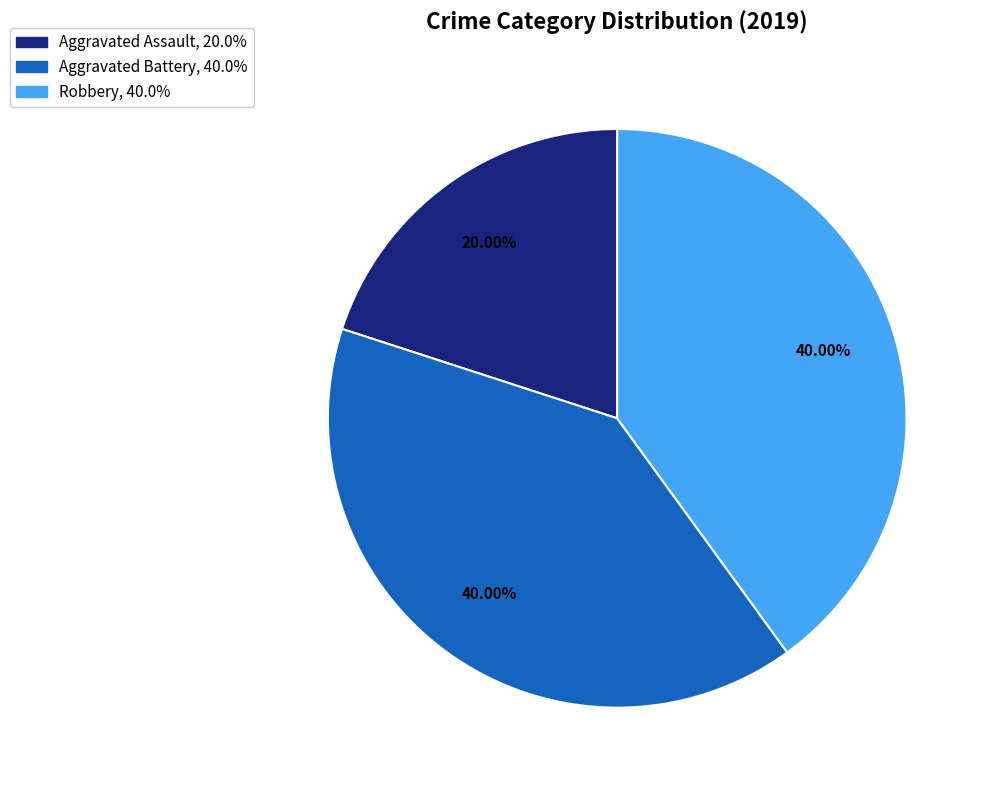

Does any single category account for the majority?

No